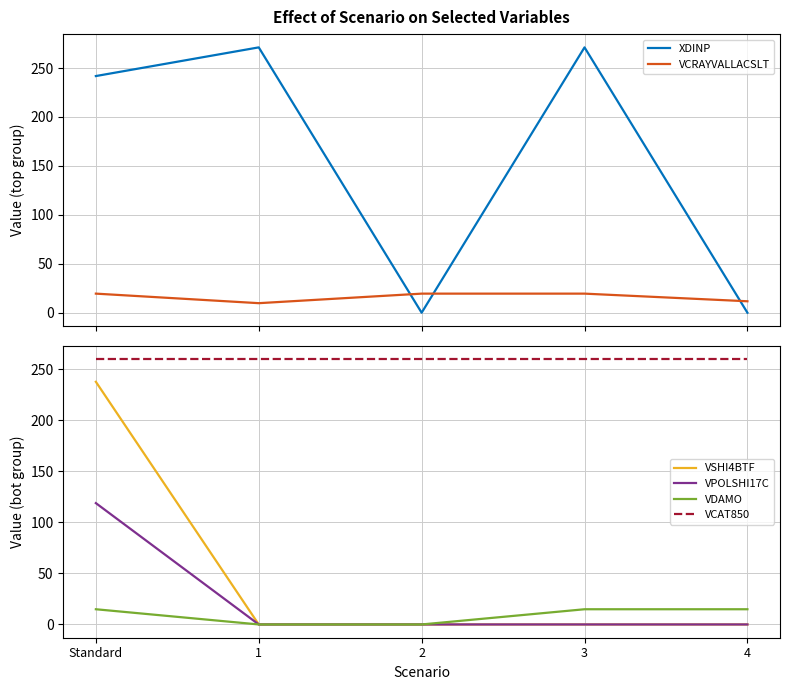

Between 3 and 2, which is larger?

3